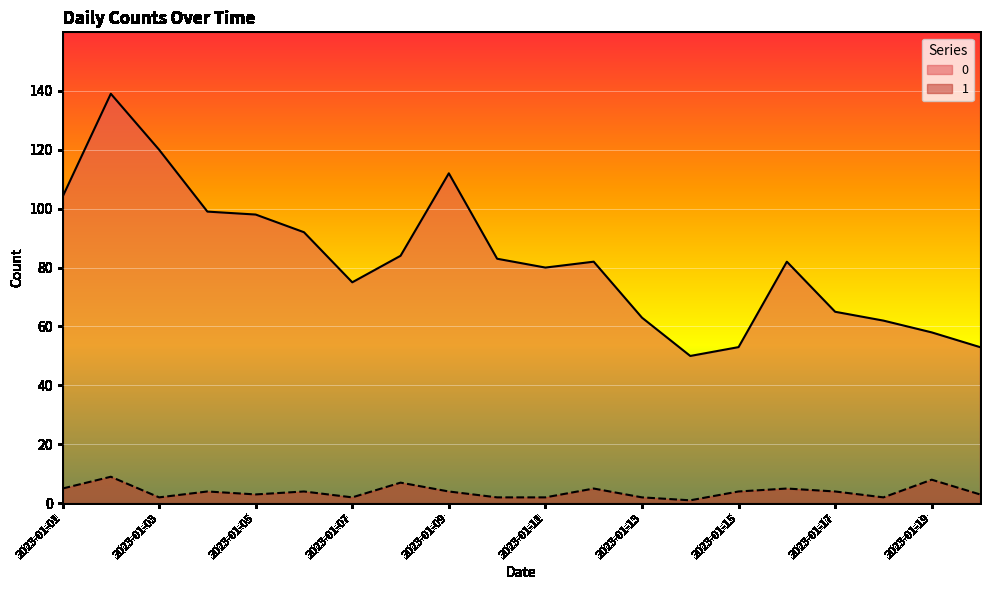

At which category does 0 reach its first local peak?

2023-01-02